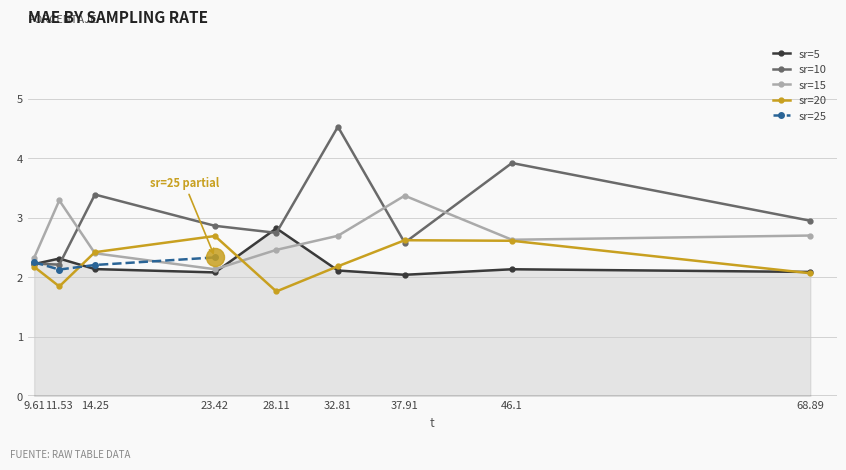

The value of MAE_sr15 at 9.61 is 2.3. True or false?

True